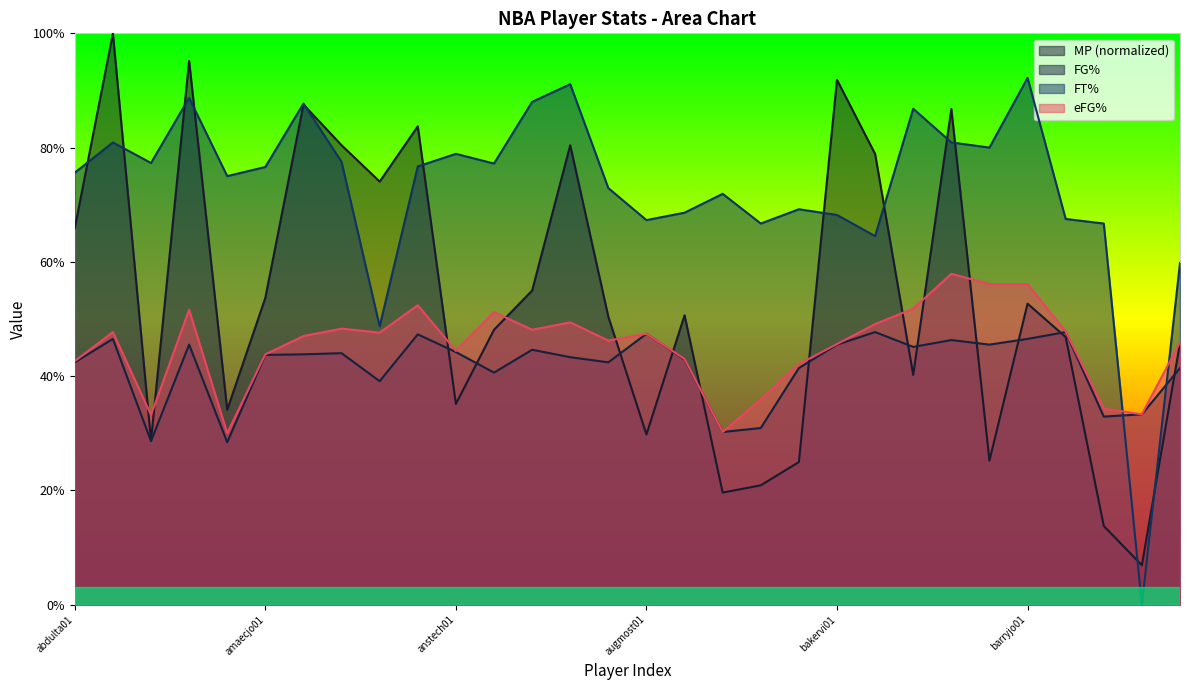

At which label does MP reach its peak?

abdursh01